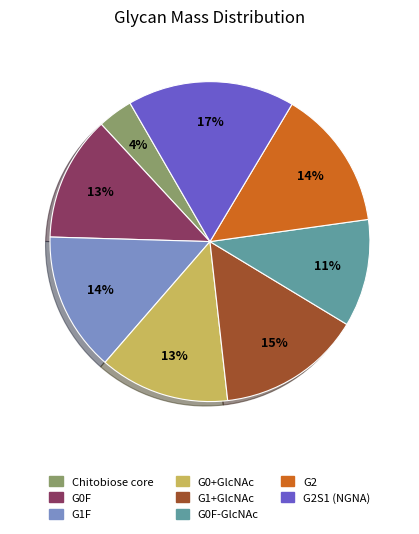

Is it true that G0F-GlcNAc is 11% of the pie?

True